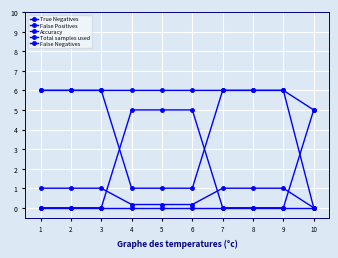

What is the average value of the Total samples used series?

5.9